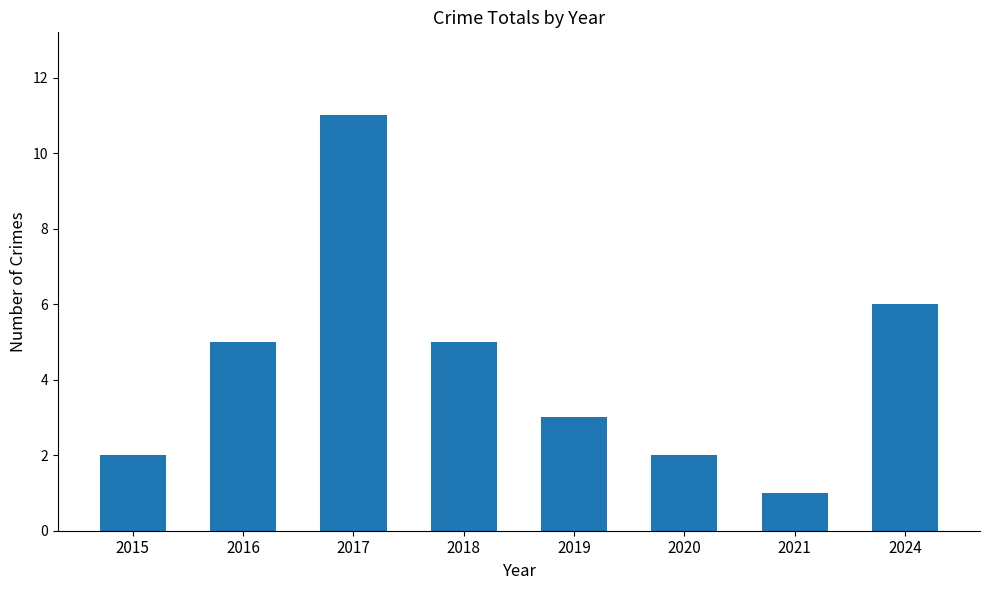

What is the difference between the maximum and minimum values?

10